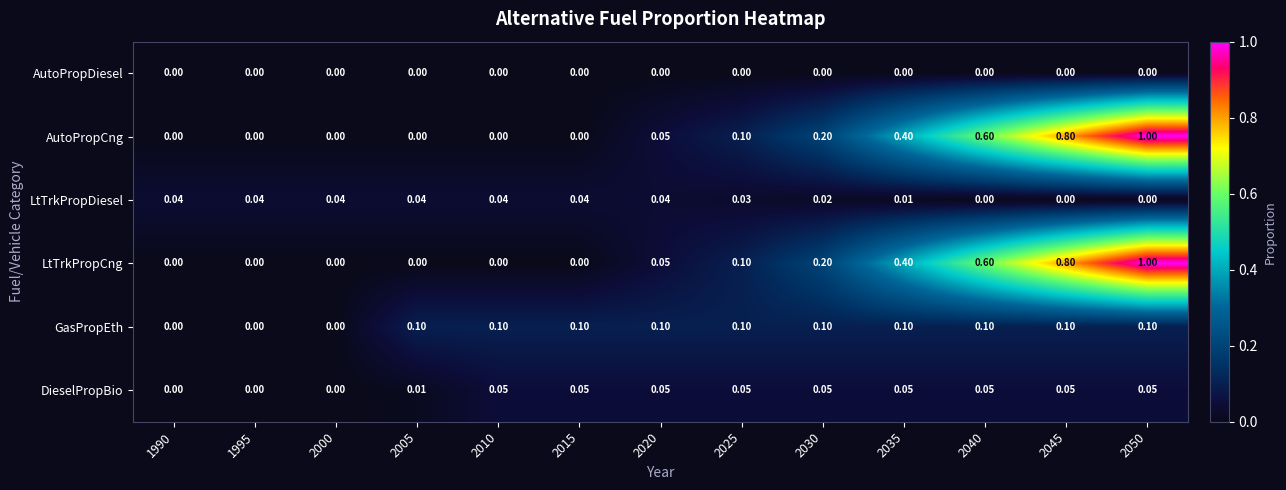

Between 1995 and 2020, which series saw the biggest shift?

GasPropEth